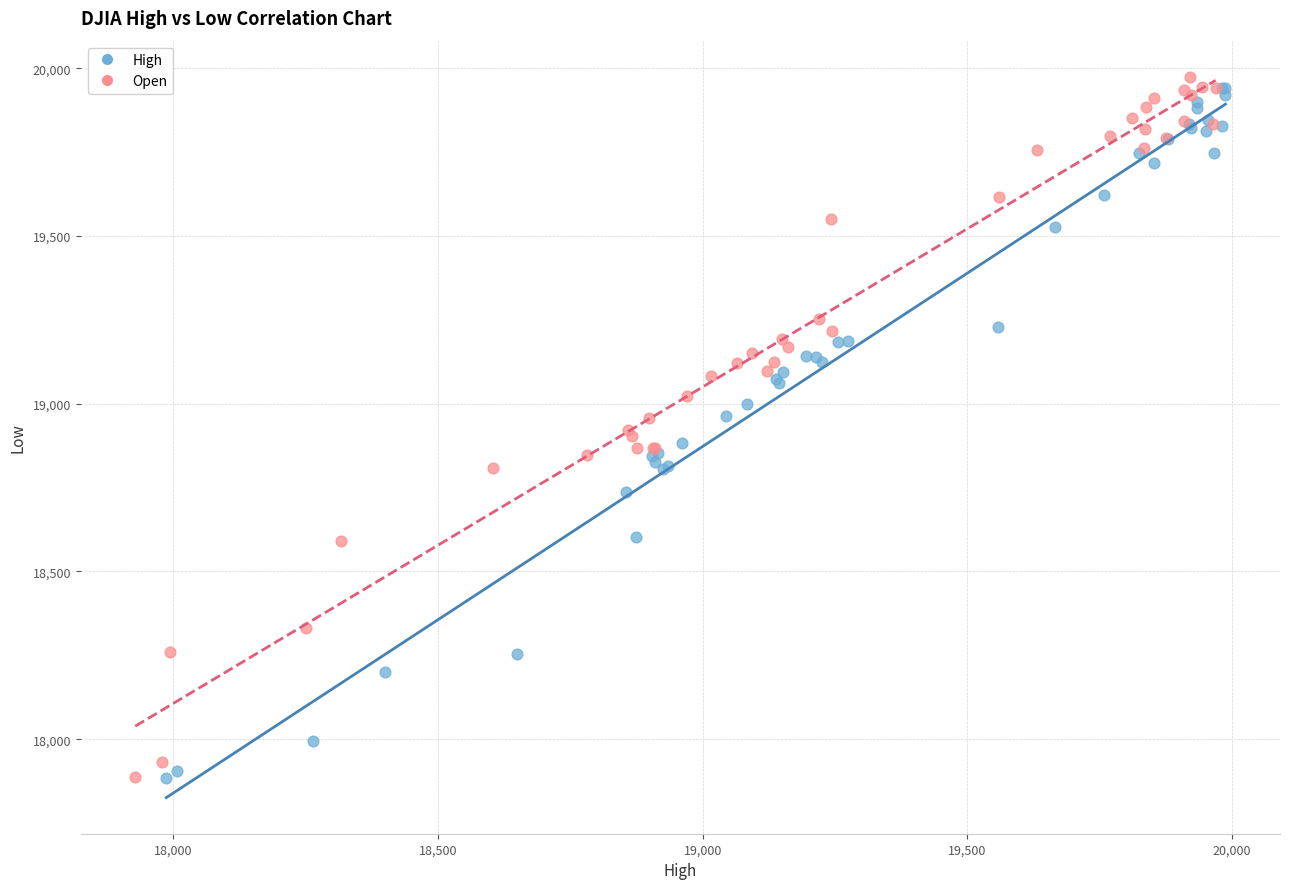

What are all the series names shown in the legend?

High, Open